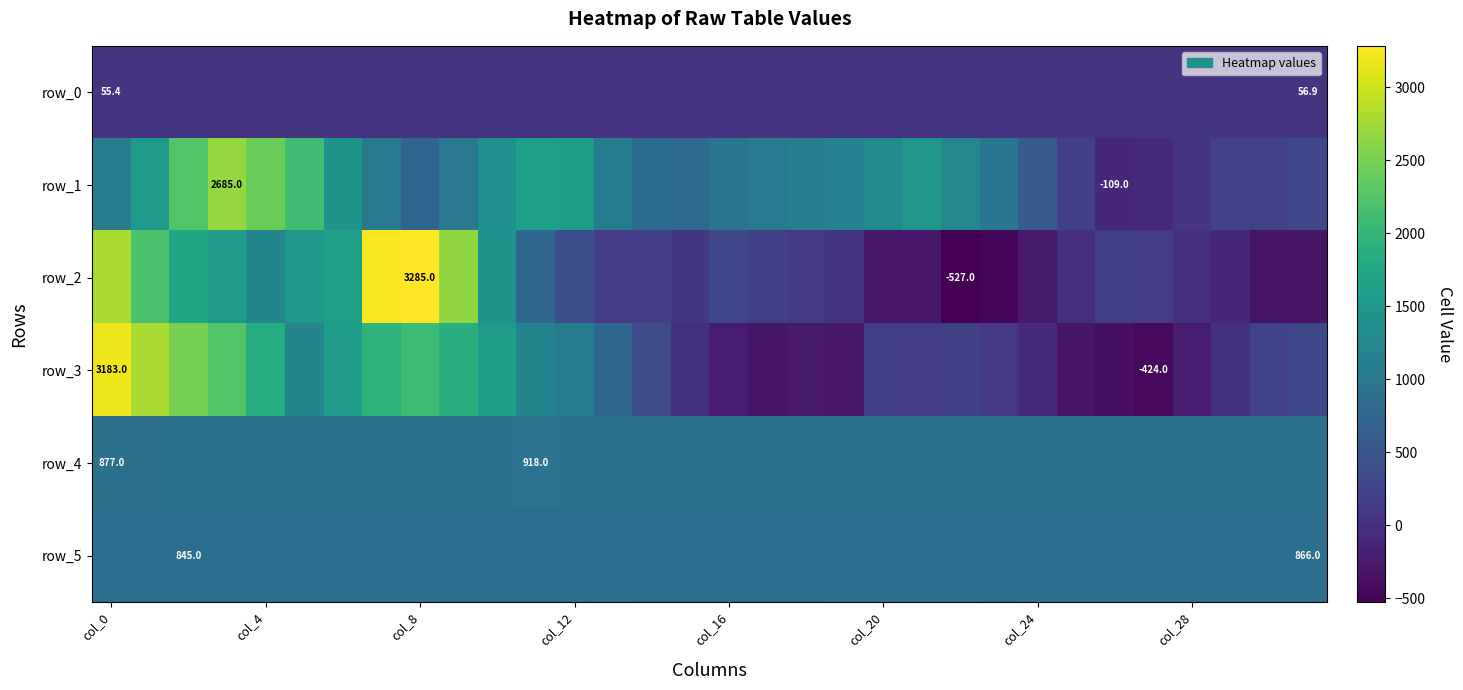

Which series has the largest total across all categories?

row_1